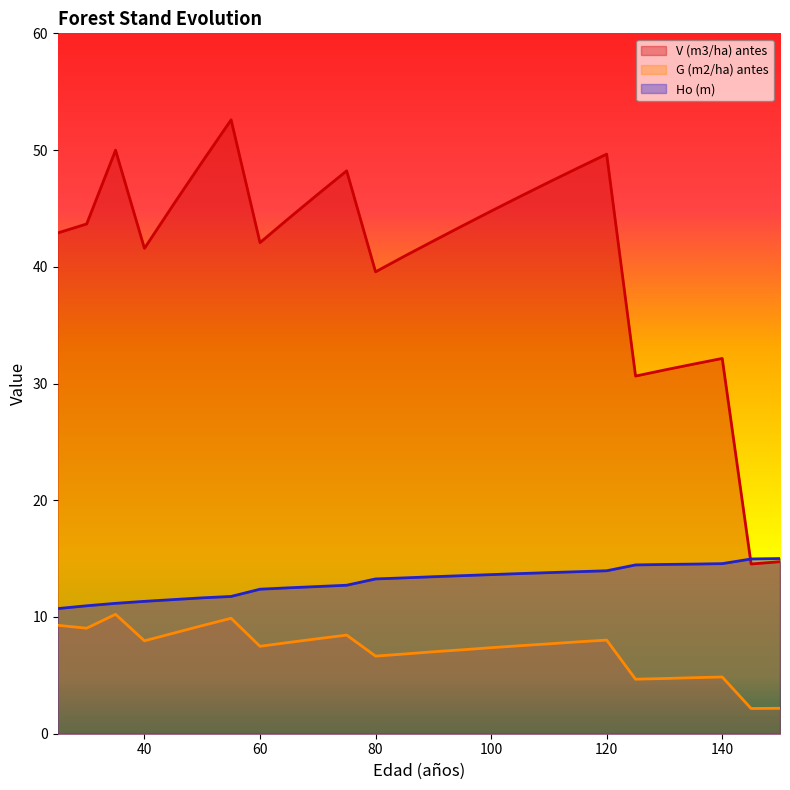

Which series has the largest total across all categories?

V (m3/ha) antes